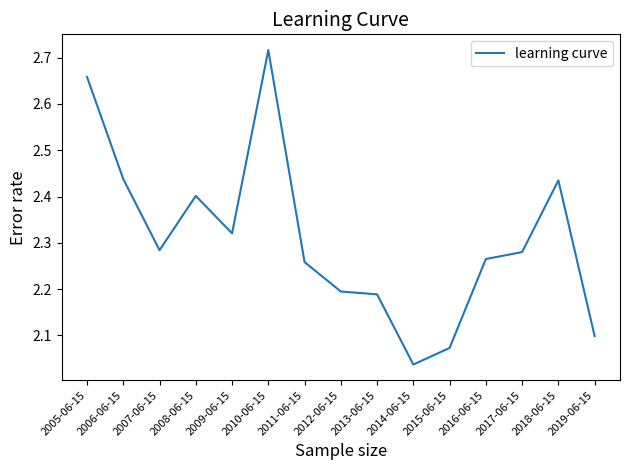

What position from the right is 2013-06-15?

7